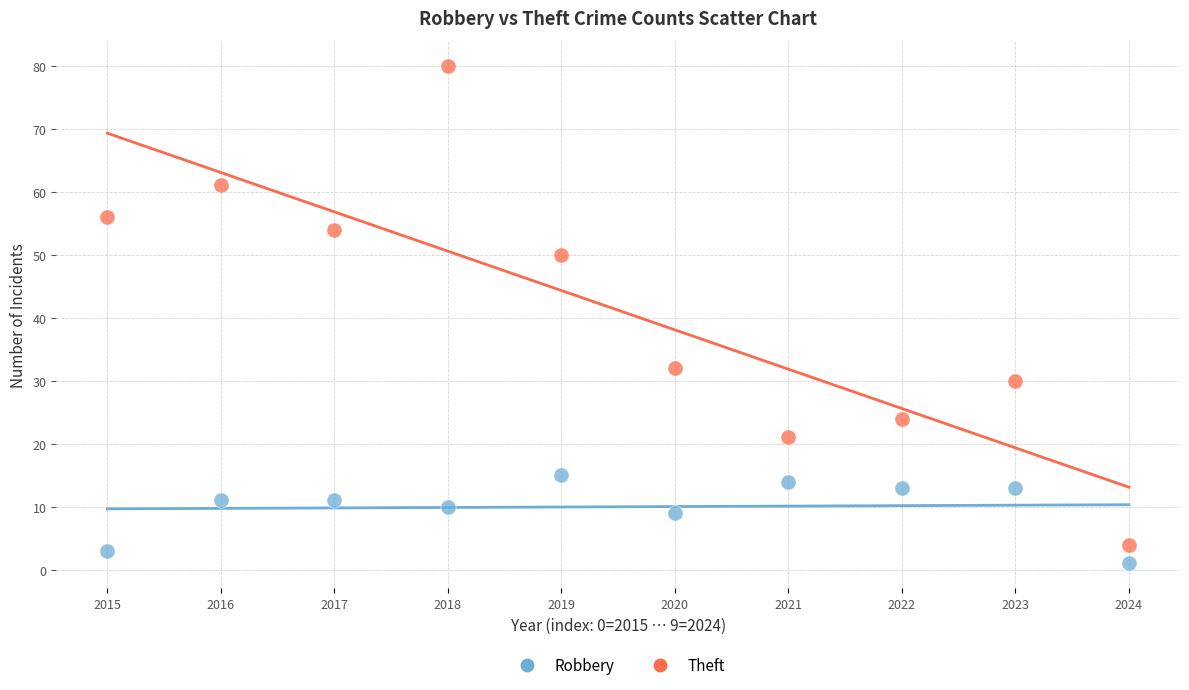

Across all data points, what is the range of Y values (max minus min)?

79